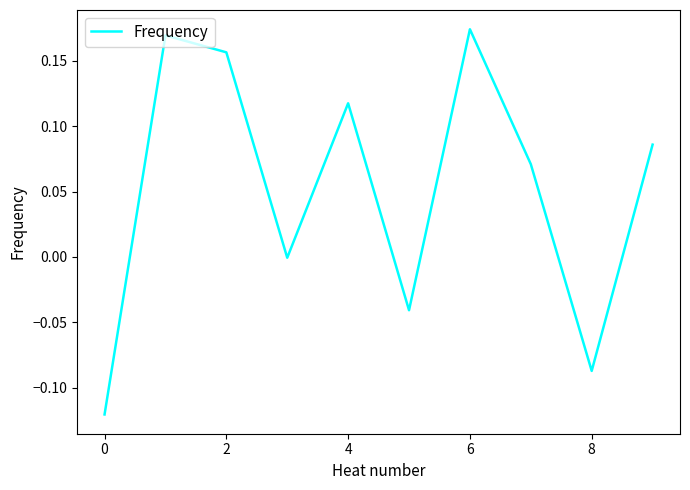

What is the difference between the maximum and minimum values?

0.3